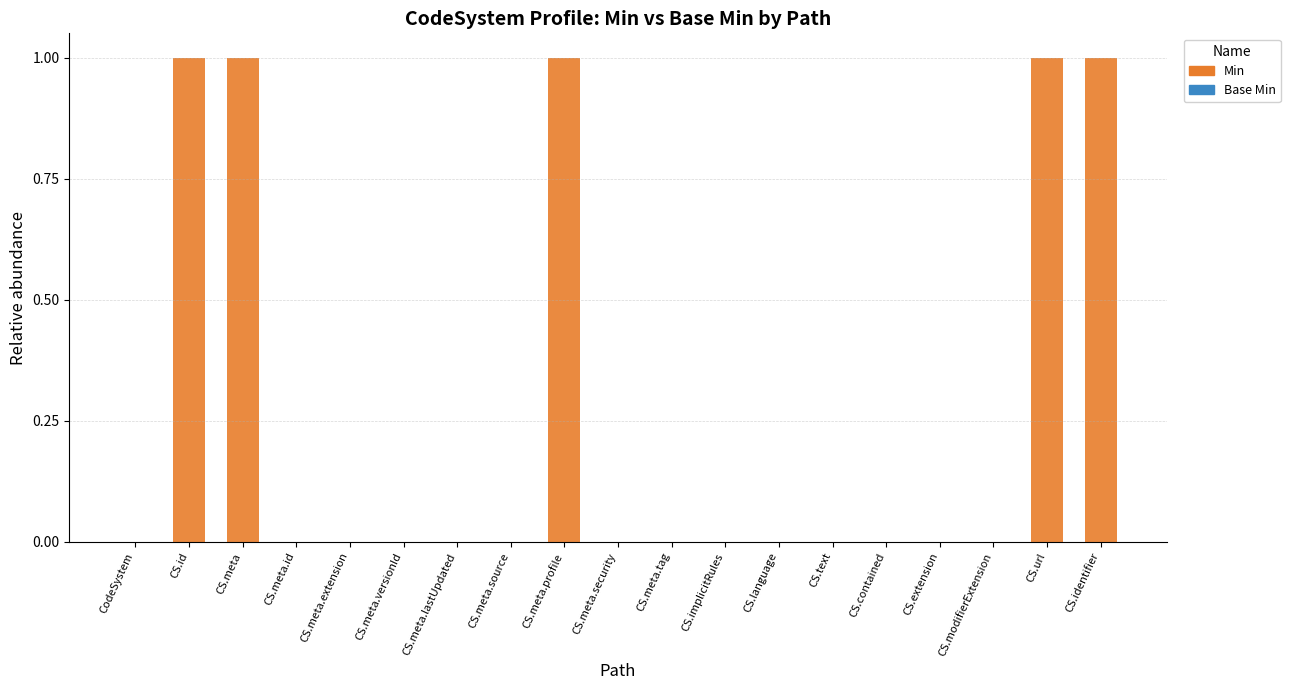

True or false: the data shows 2 at CS.meta.profile.

False